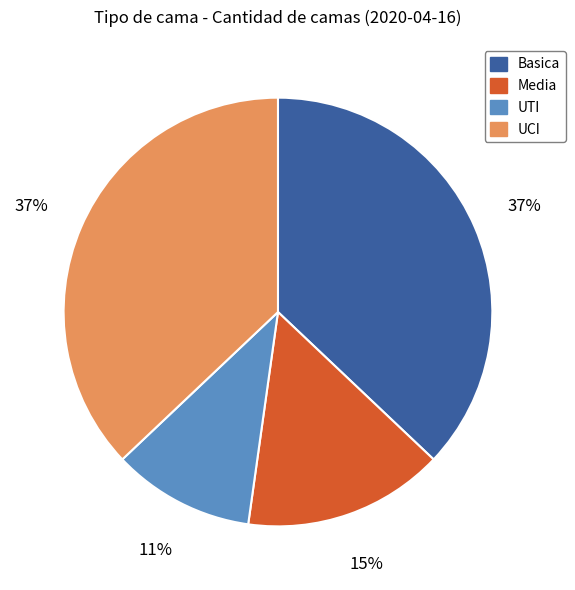

Do UTI and Basica together represent more than half of the pie?

No